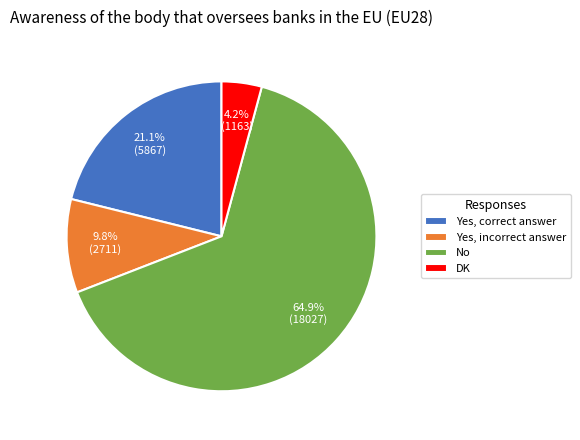

Count the number of slices in the pie.

4